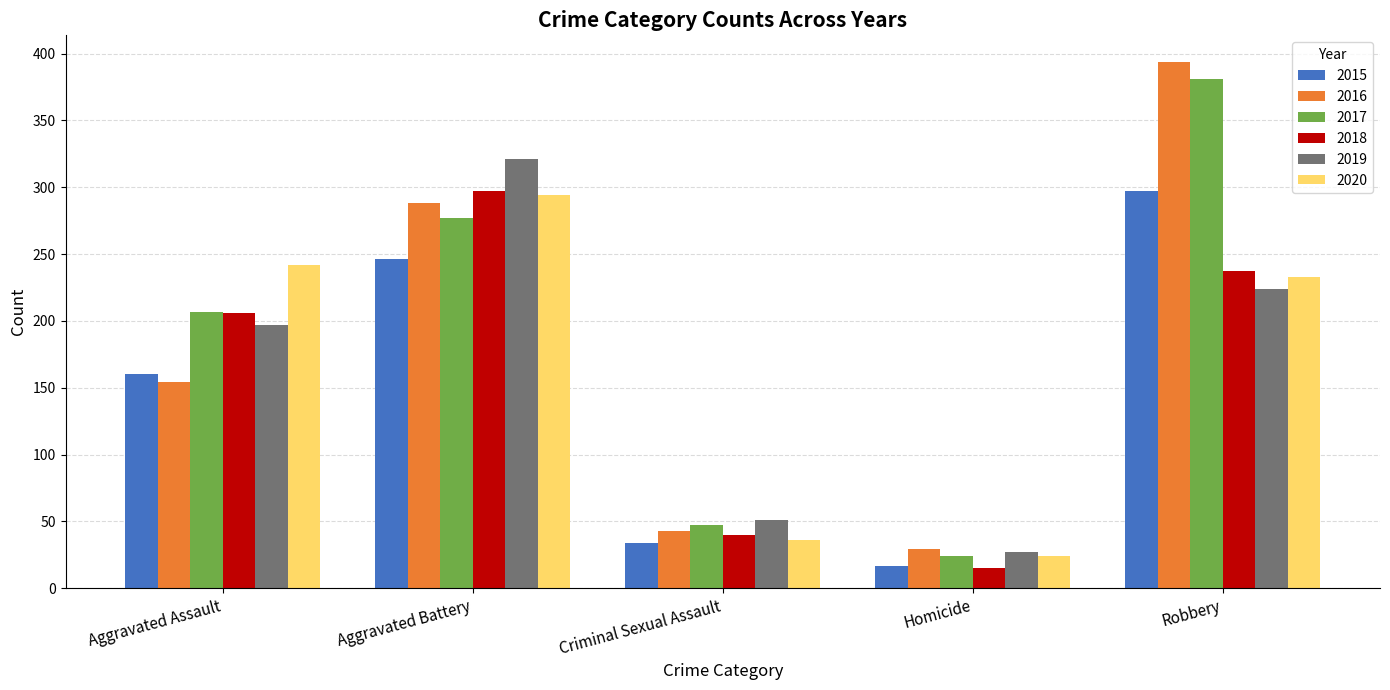

How many data points does each series have?

5